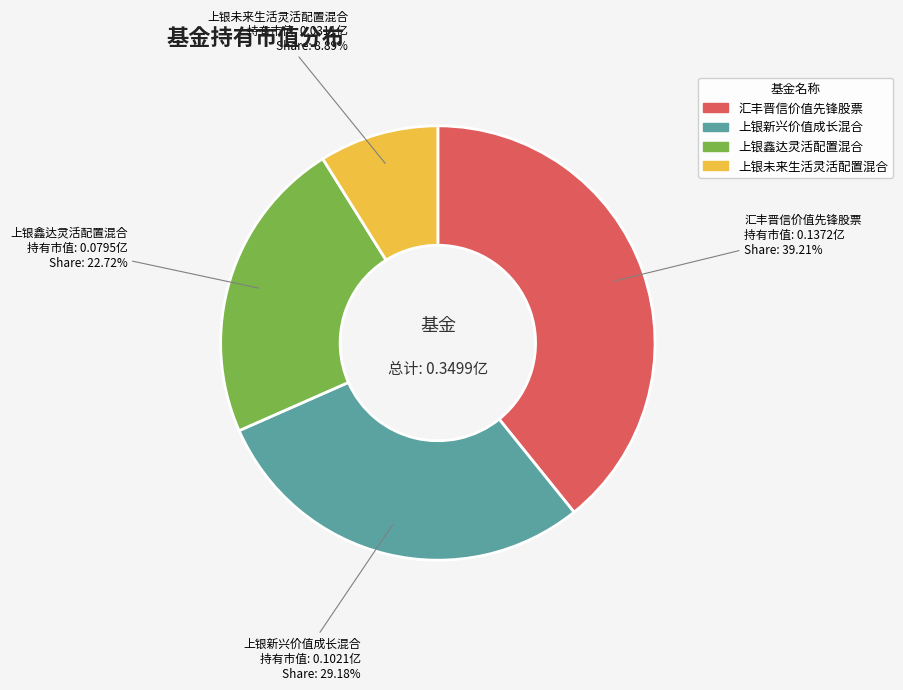

To the nearest percent, what portion does 汇丰晋信价值先锋股票 represent?

39%